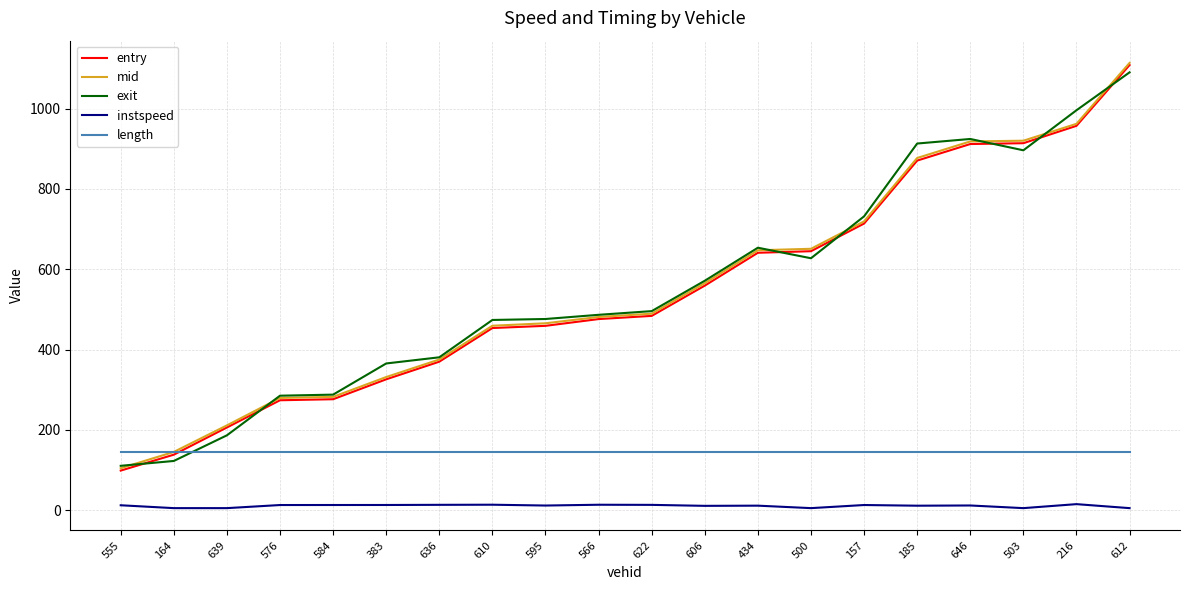

What value does the exit series have at 500?

627.5